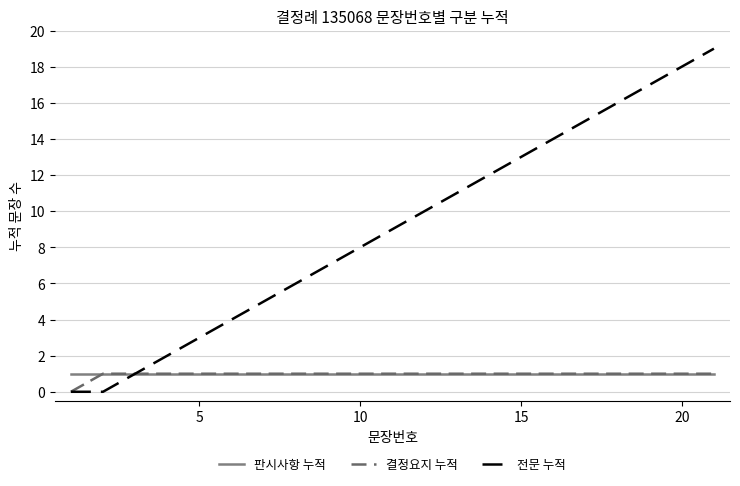

Reading left to right, what are all the values shown in this chart?

판시사항 누적: 1	1	1	1	1	1	1	1	1	1	1	1	1	1	1	1	1	1	1	1	1
결정요지 누적: 0	1	1	1	1	1	1	1	1	1	1	1	1	1	1	1	1	1	1	1	1
전문 누적: 0	0	1	2	3	4	5	6	7	8	9	10	11	12	13	14	15	16	17	18	19